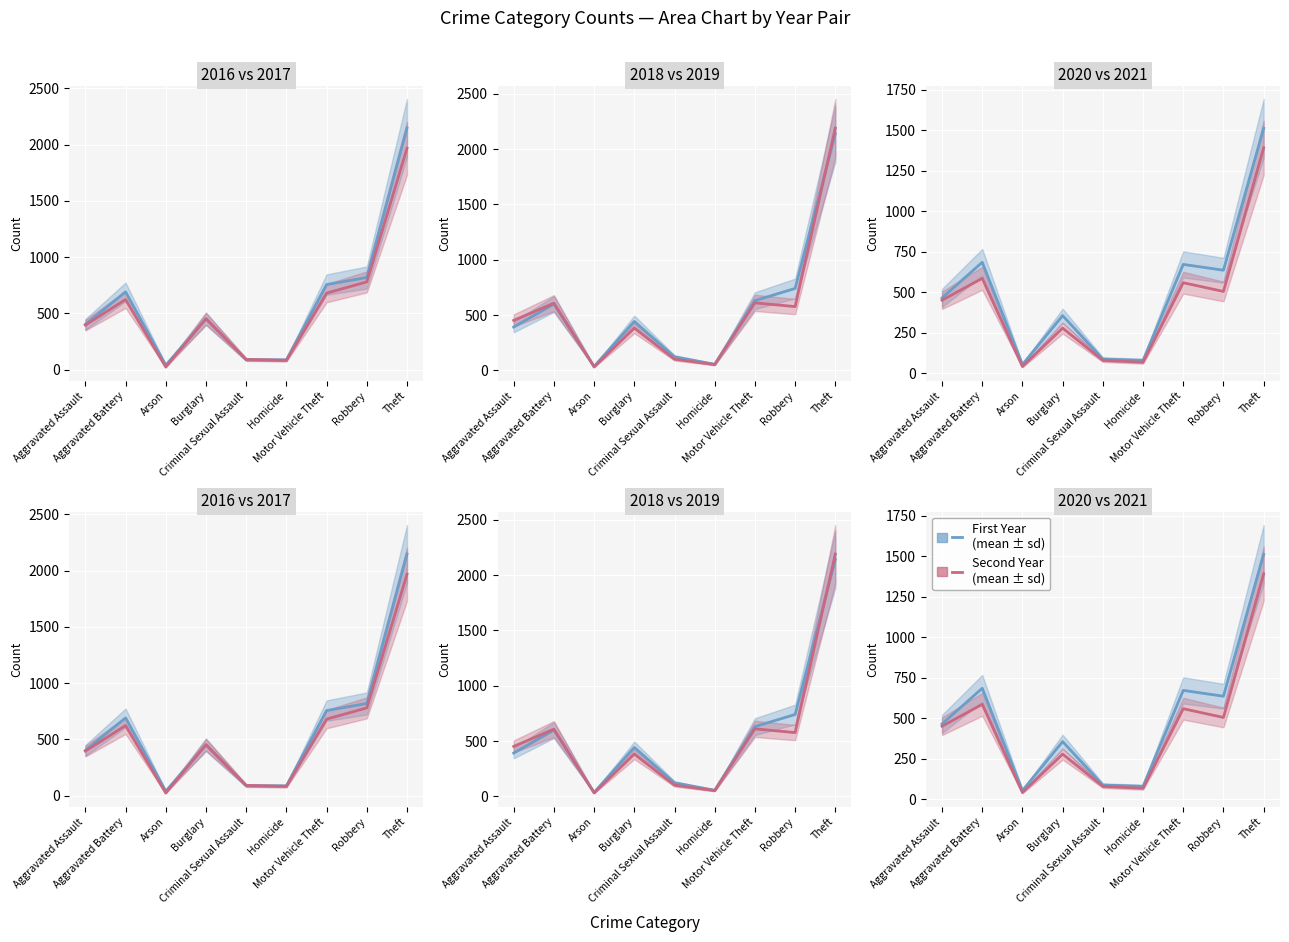

True or false: 2018 has a value of 929 at Aggravated Battery.

False